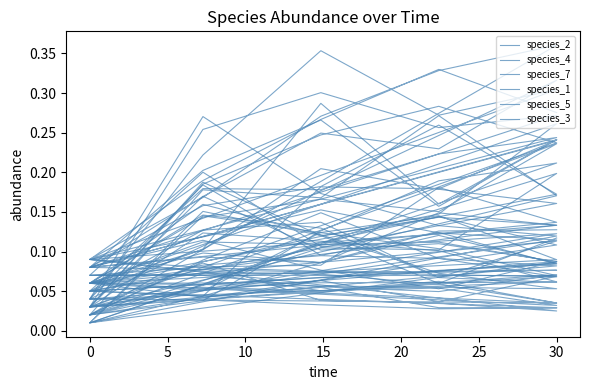

Rank the series by their maximum value, from lowest to highest.

species_5, species_4, species_2, species_7, species_3, species_1